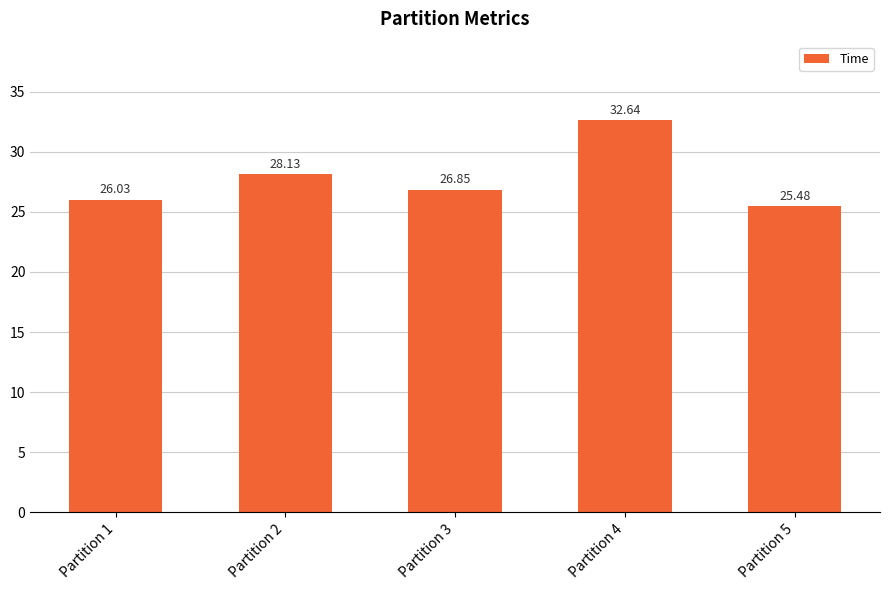

List the labels in order of value, largest first.

Partition 4, Partition 2, Partition 3, Partition 1, Partition 5